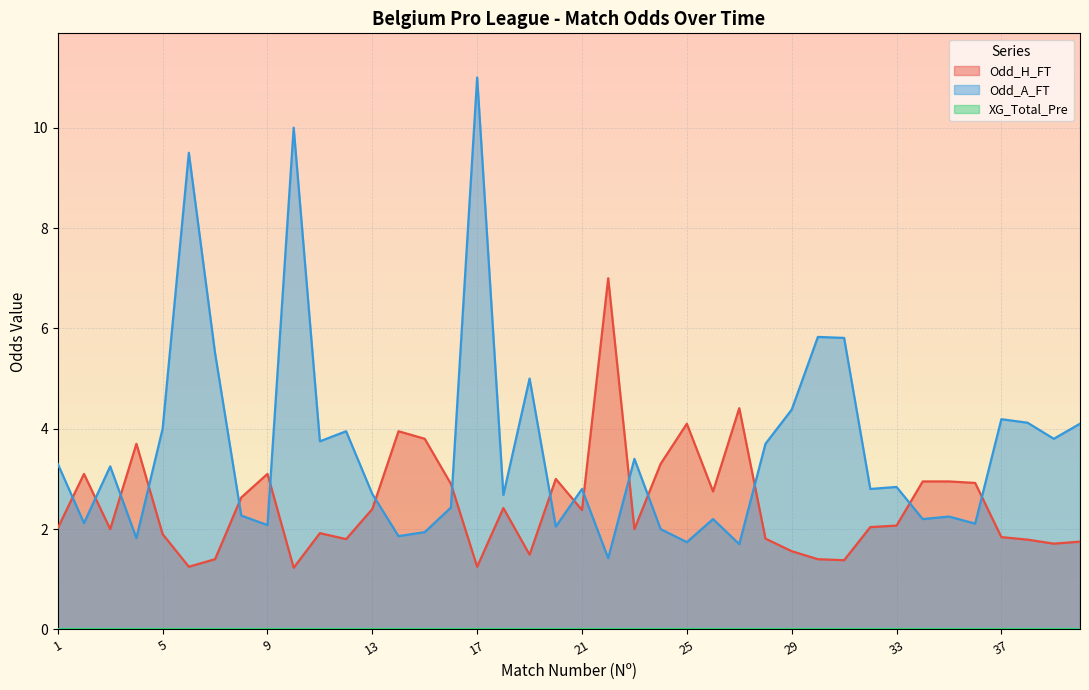

Rank the series at 21 from lowest to highest value.

Odd_H_FT, Odd_A_FT